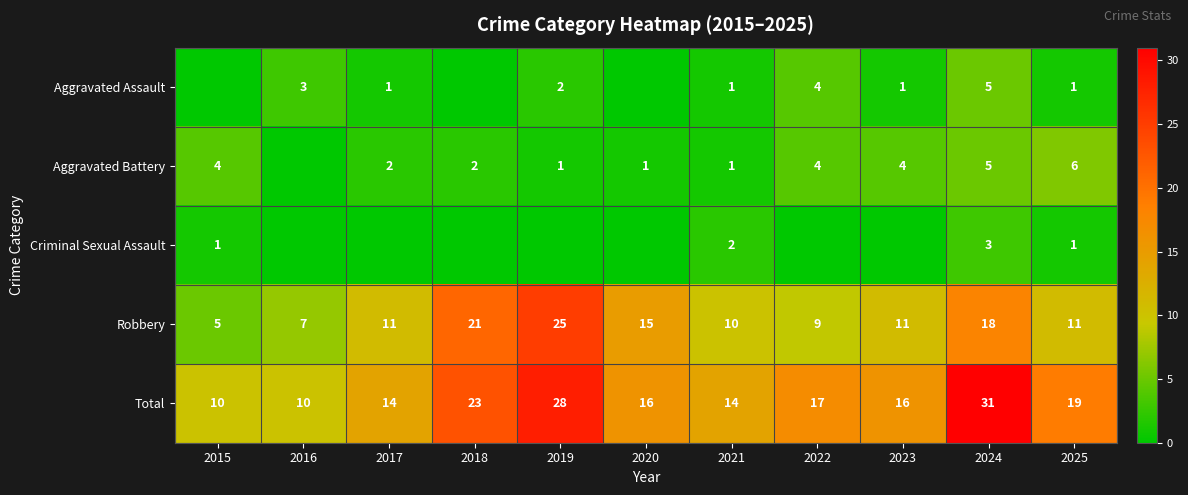

What is the average value of the Robbery series?

13